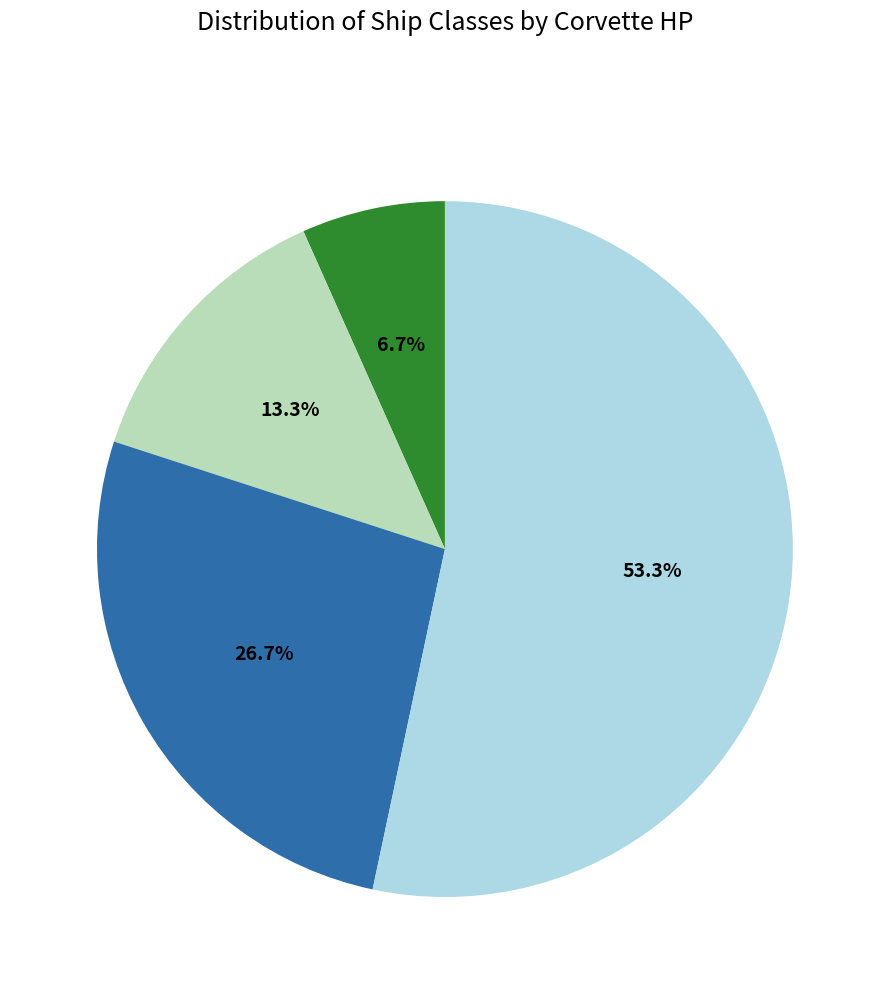

Does any single category account for the majority?

Yes